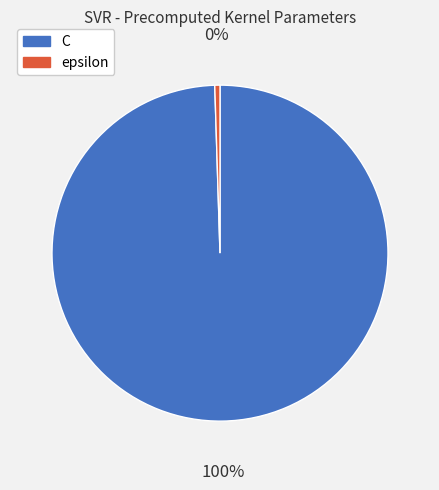

Approximately how many times larger is the value at C compared to epsilon?

200.0